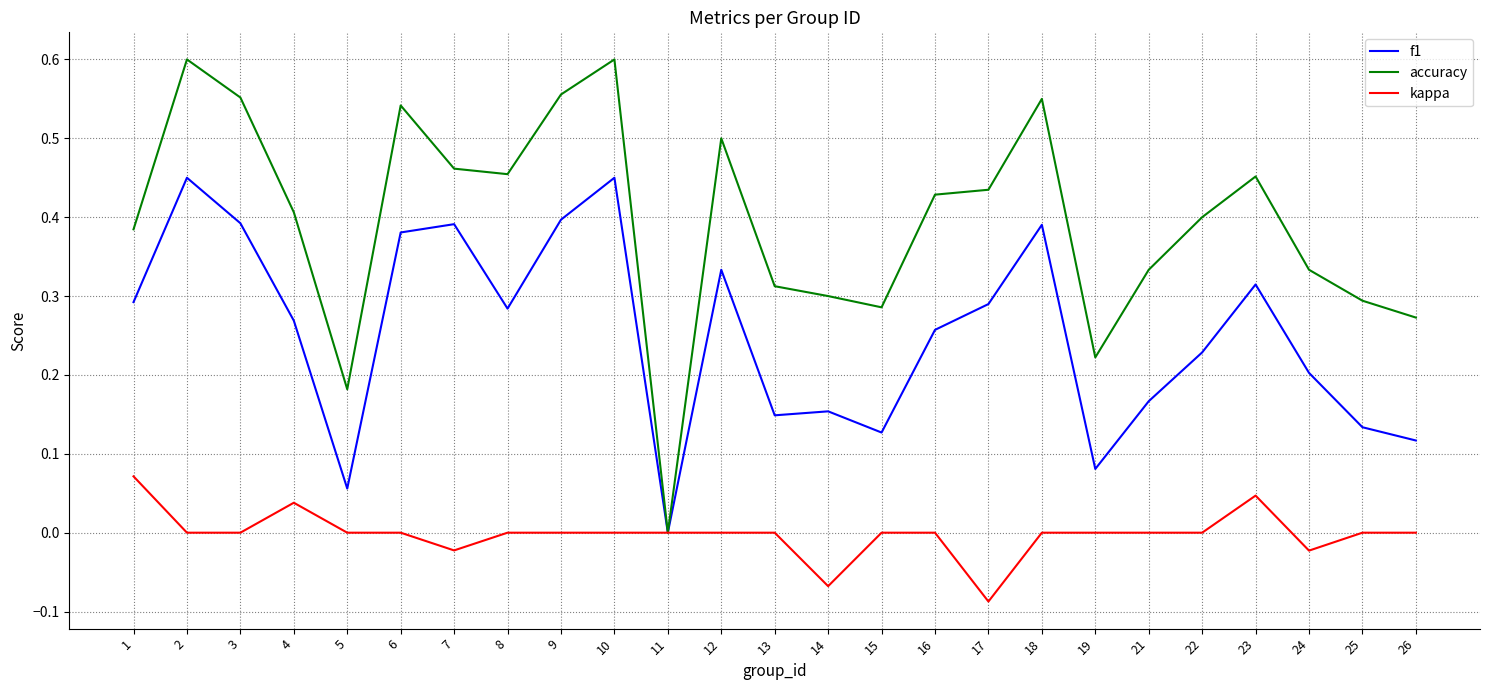

Rank the series by their maximum value, from highest to lowest.

accuracy, f1, kappa